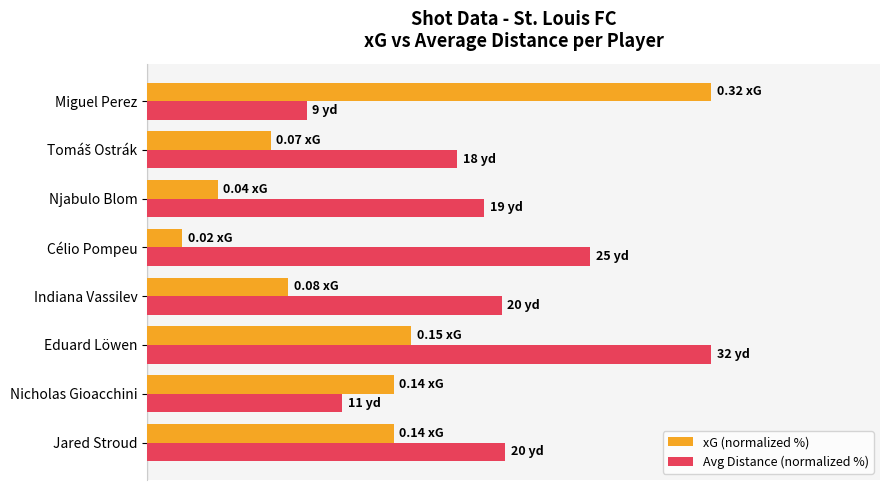

What are all the series names shown in the legend?

xG (normalized %), Avg Distance (normalized %)